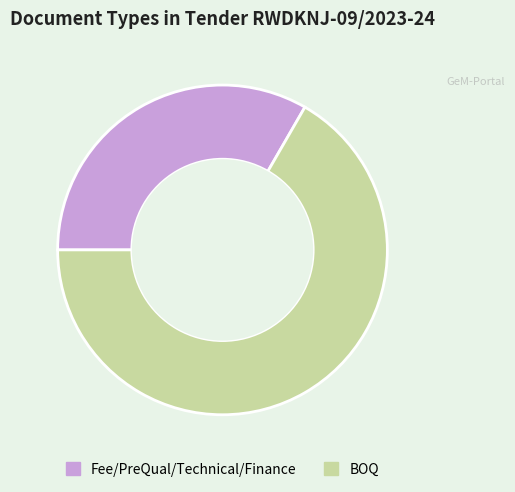

What is the ratio of the value at Fee/PreQual/Technical/Finance to the value at BOQ?

0.5